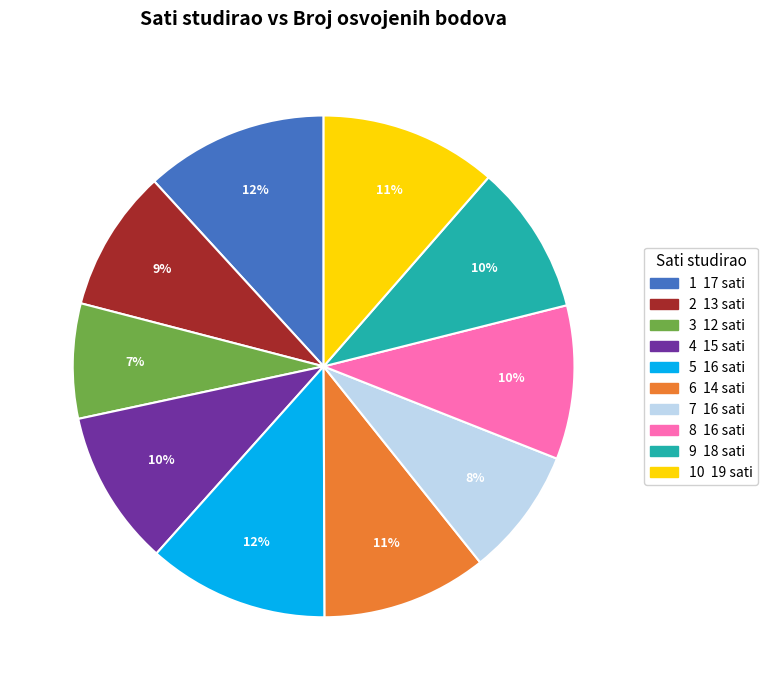

Is there a majority slice in this chart?

No